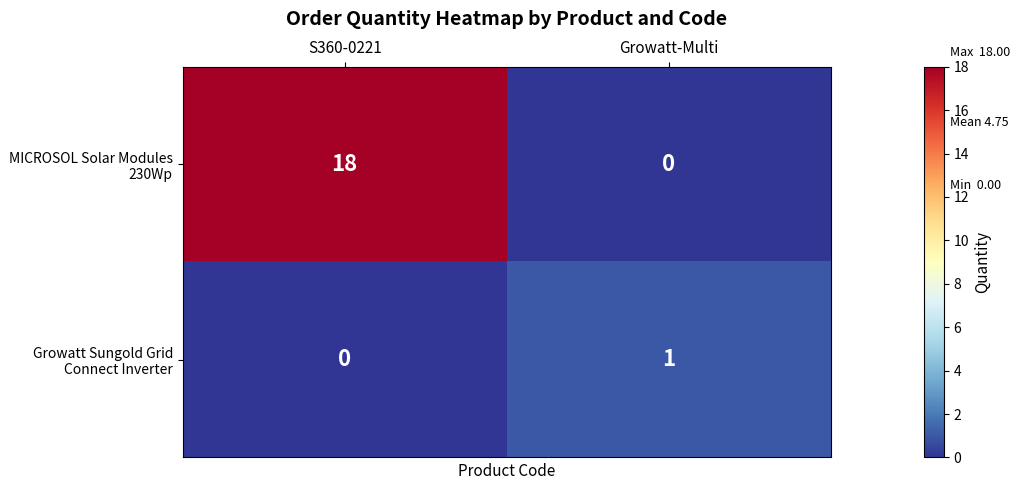

Which series has the widest spread of values?

MICROSOL Solar Modules 230Wp